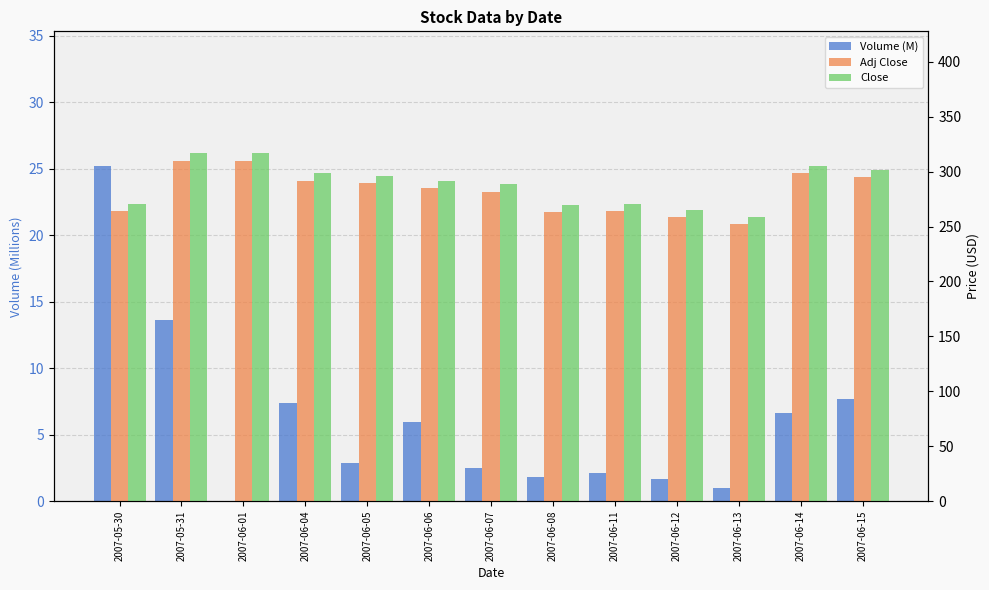

Where is Adj Close nearest to the value 281?

2007-06-07